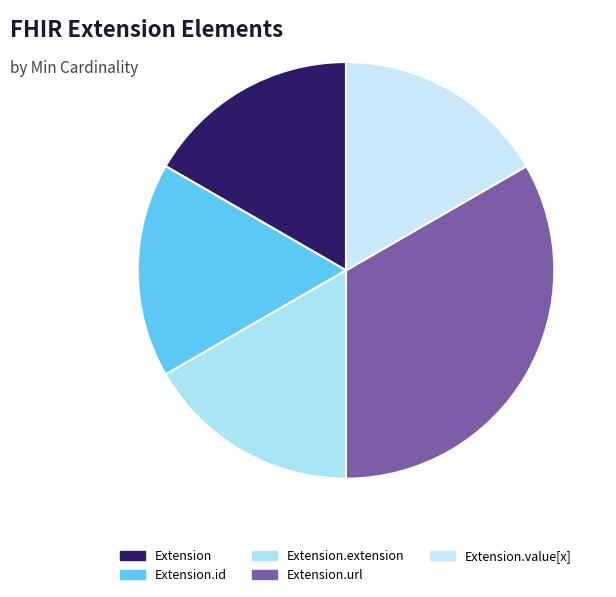

Count the number of slices in the pie.

5